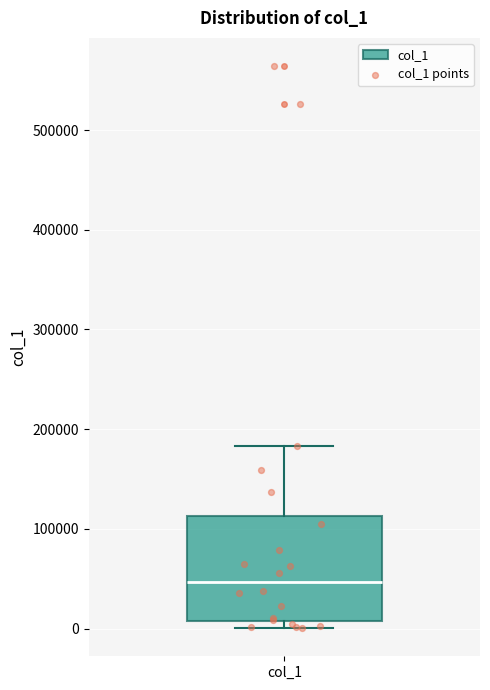

Read this box plot against the y-axis: the position of the median line, the range covered by the box, and the ends of both whiskers. The values are not printed on the chart, so give them approximately, as read against the axis.

median 50000, box 10000 to 110000, whiskers 0 to 180000